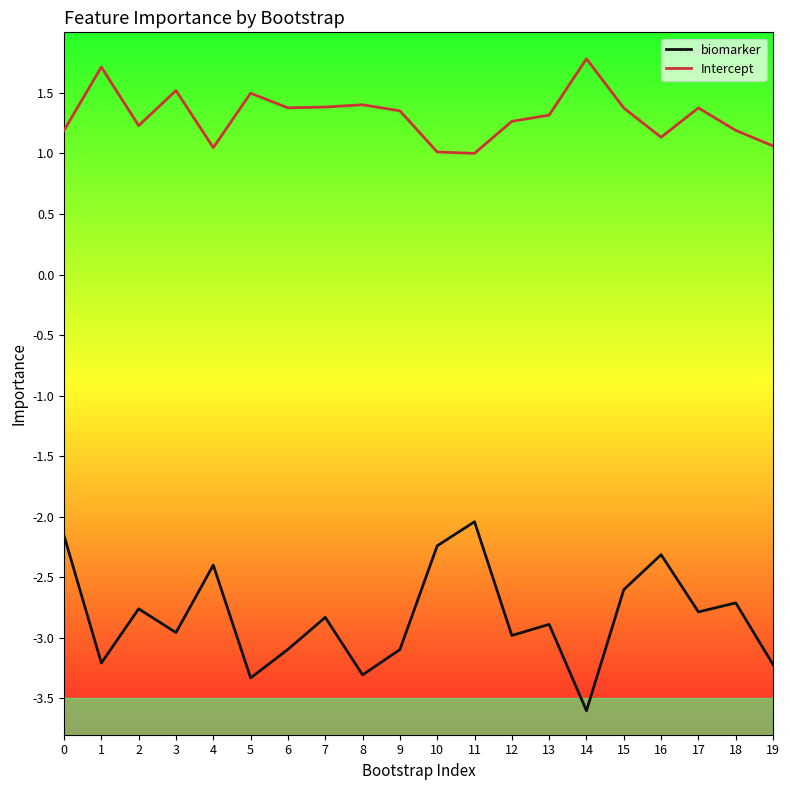

What is the approximate value of biomarker at 9?

-3.1